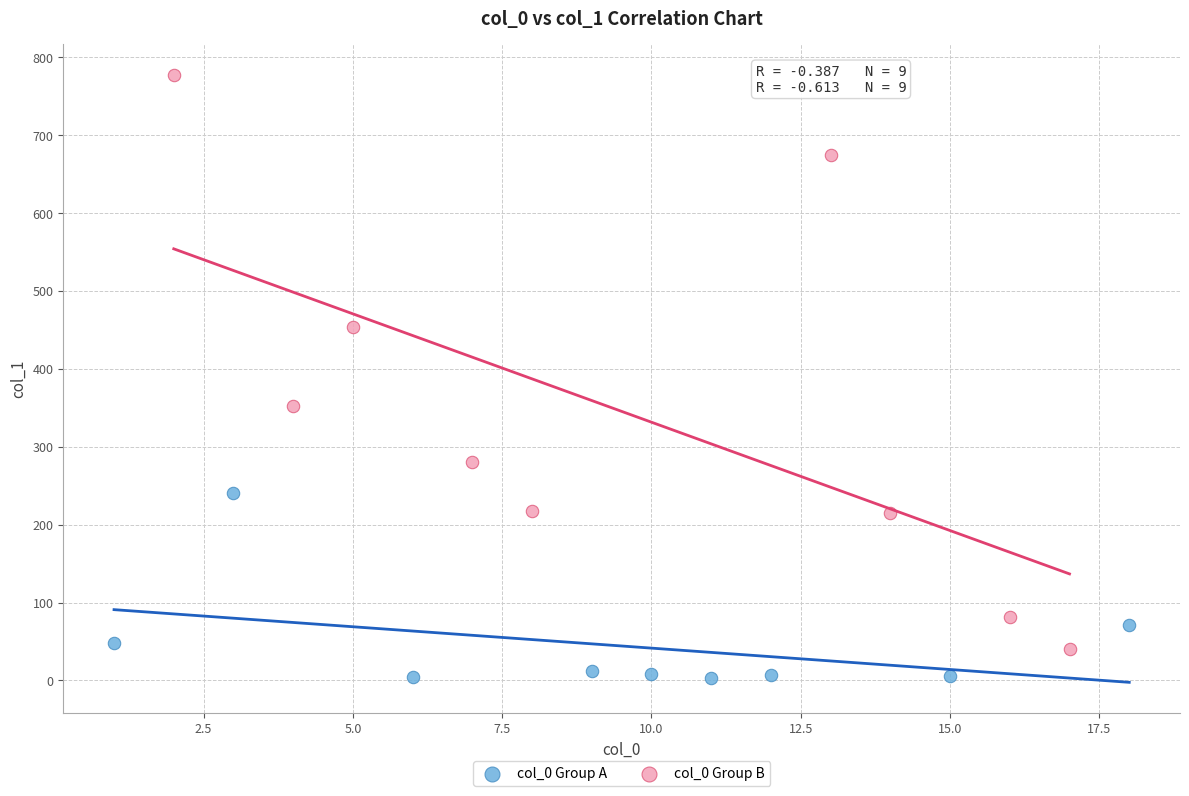

Which series has the largest Y range (max minus min)?

col_0 Group B